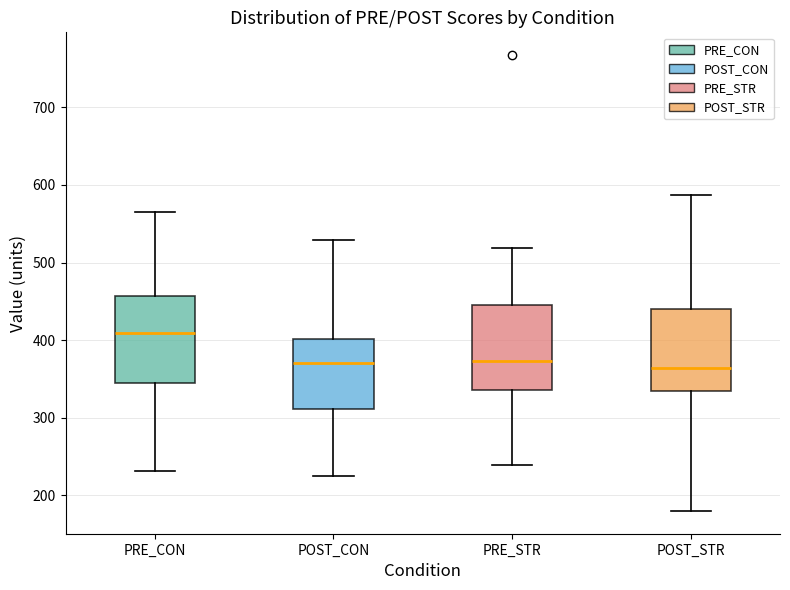

Which box has the highest median line?

PRE_CON